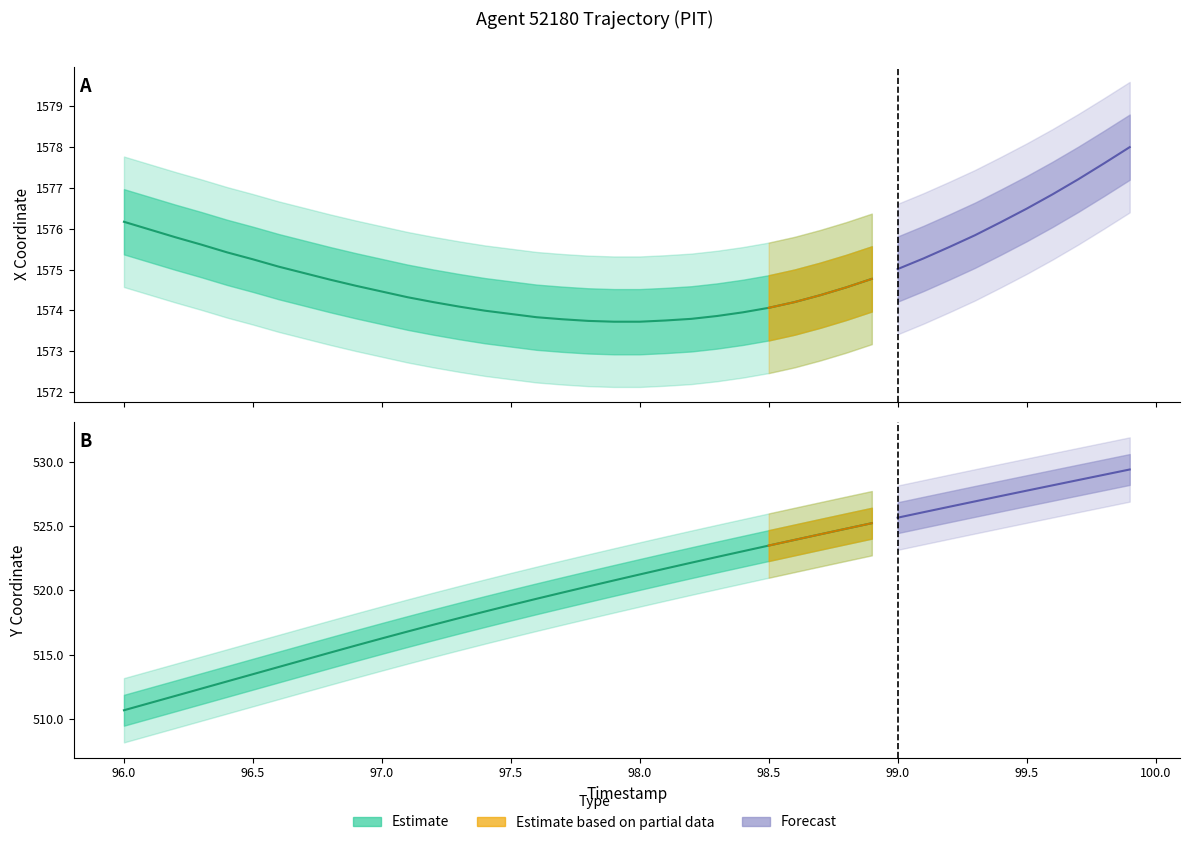

Does the chart display data point markers on the line(s)?

No